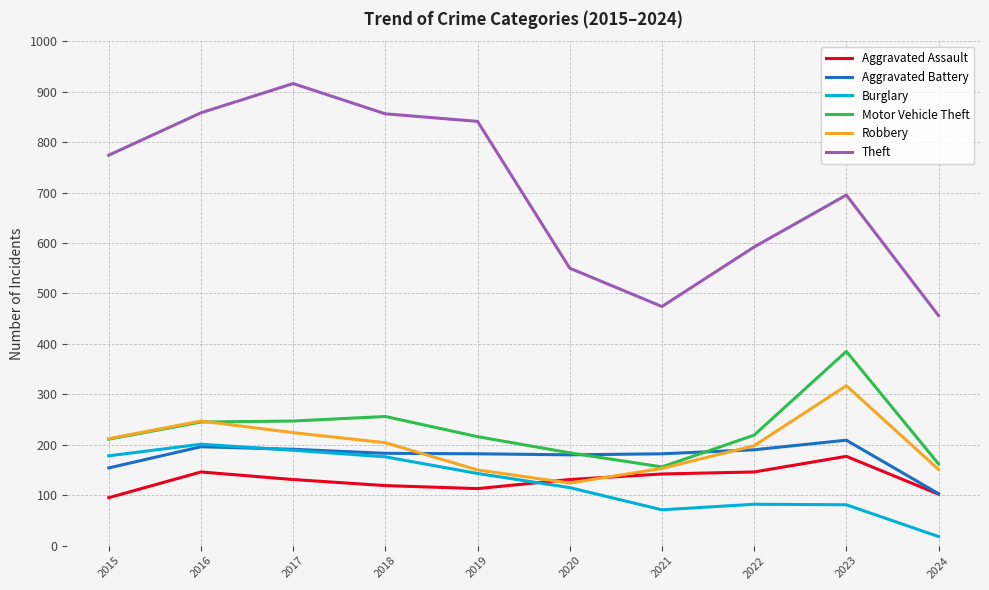

What is the approximate value of Aggravated Battery at 2022, to the nearest 50?

200